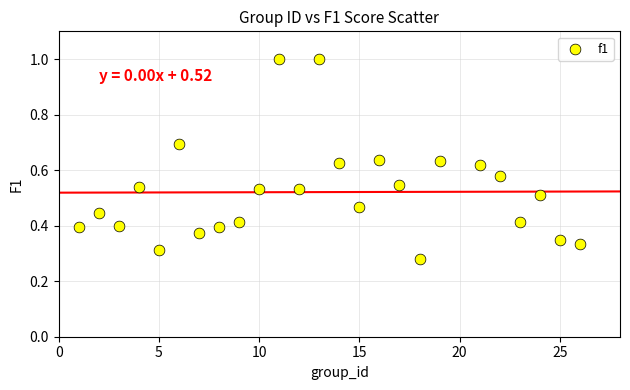

What is the range of Y values (max minus min)?

0.7